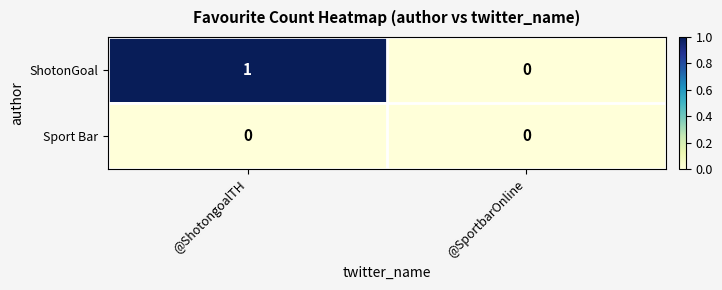

At which category is the sum across all series the highest?

@ShotongoalTH